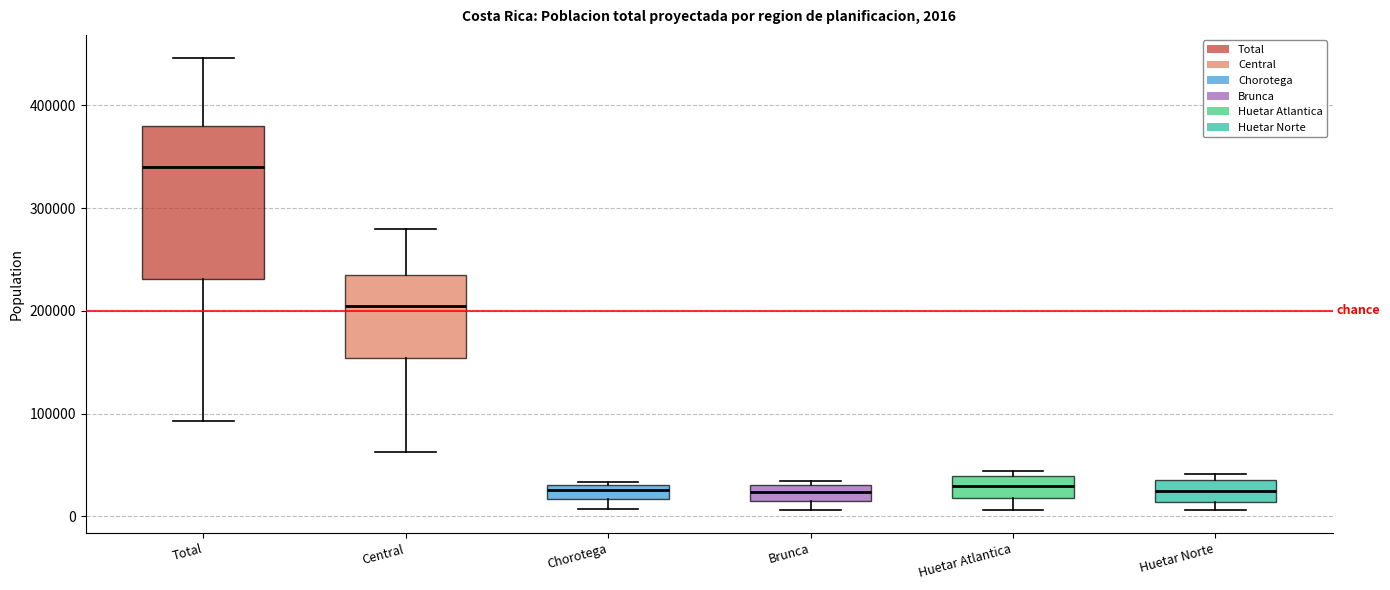

Which box is the tallest, from its lower edge to its upper edge?

Total